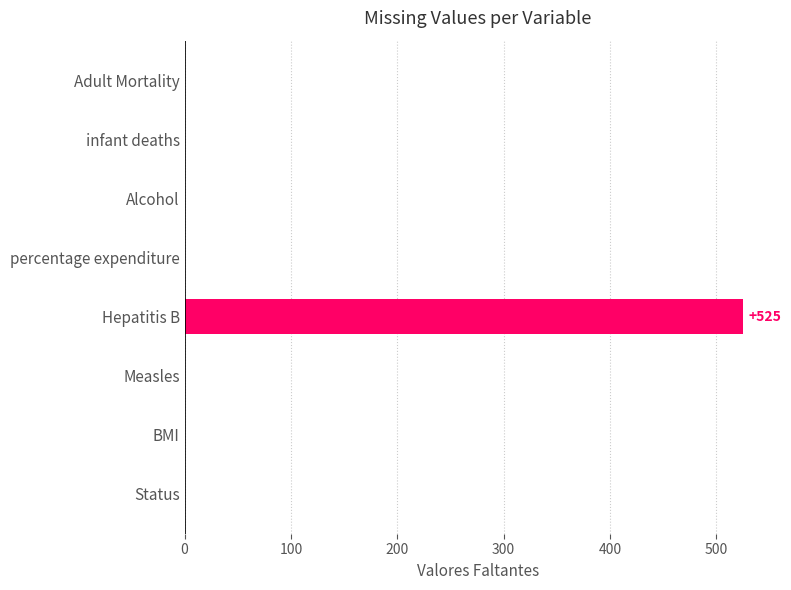

What is the maximum value shown in the chart?

525